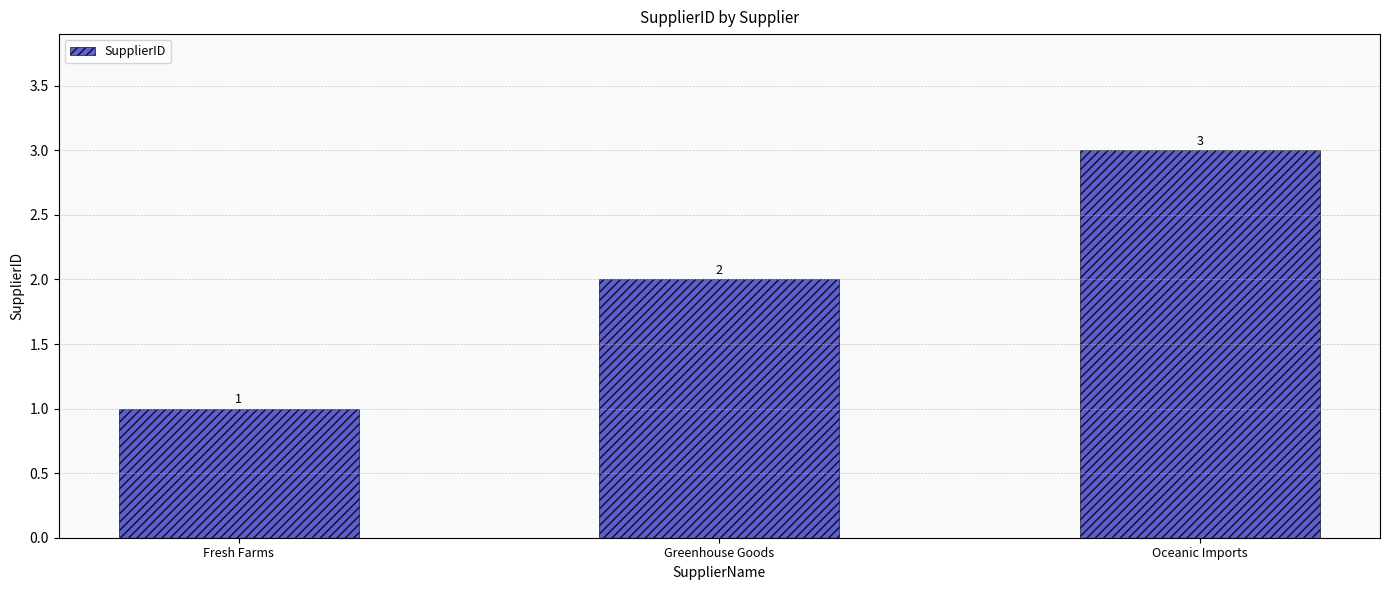

Reading left to right, transcribe all the data shown in this chart.

Fresh Farms=1	Greenhouse Goods=2	Oceanic Imports=3